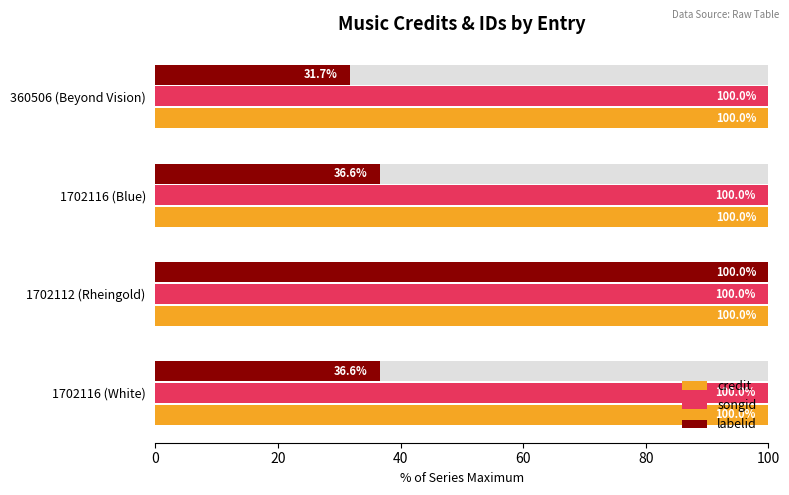

List the series in order of their peak value, highest first.

credit, songid, labelid